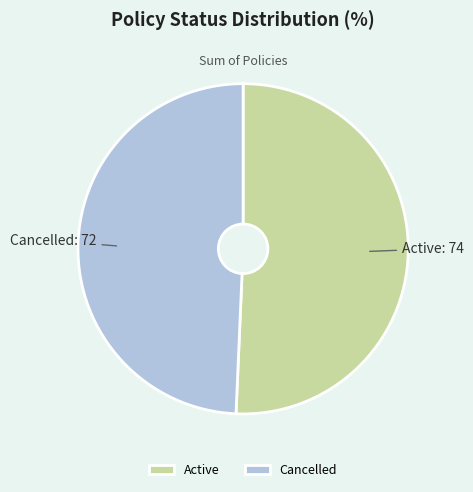

Which slice is the largest?

Active